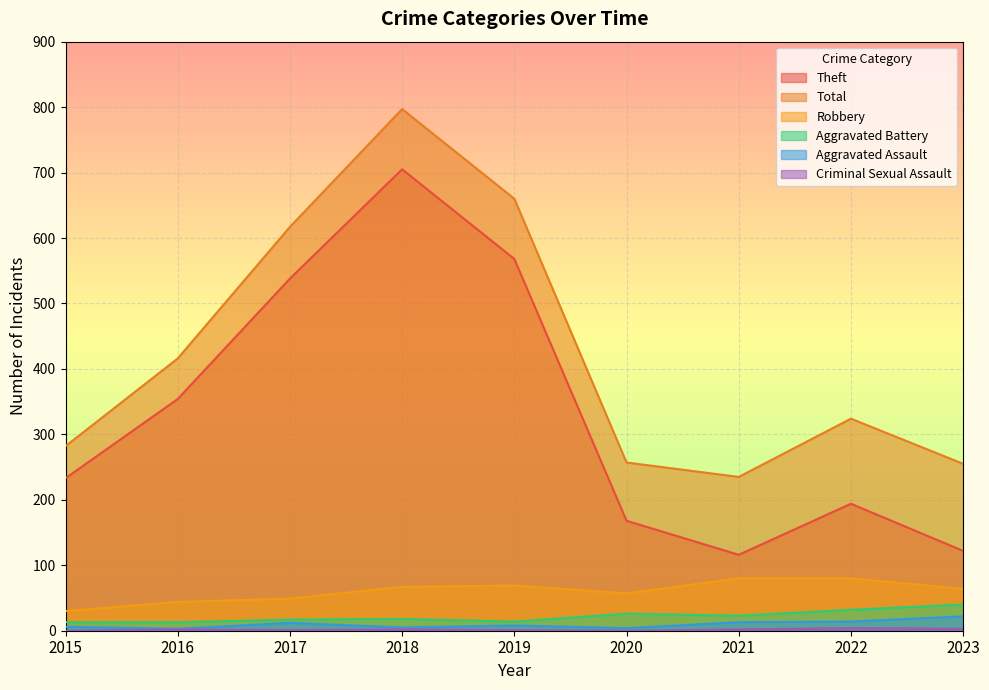

True or false: Theft and Aggravated Assault cross at least once.

False